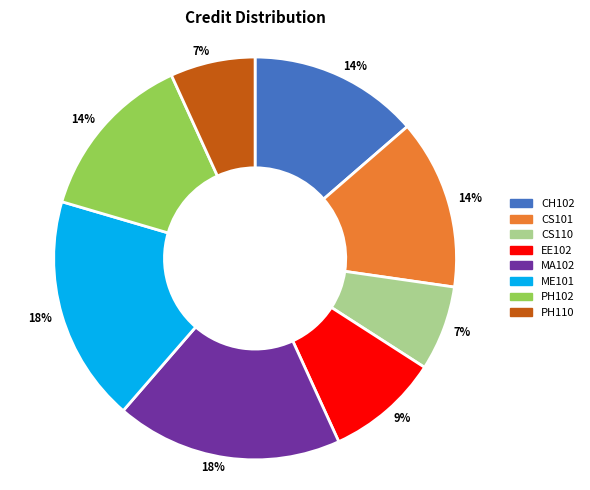

Is the sum of PH110 and PH102 greater than half?

No